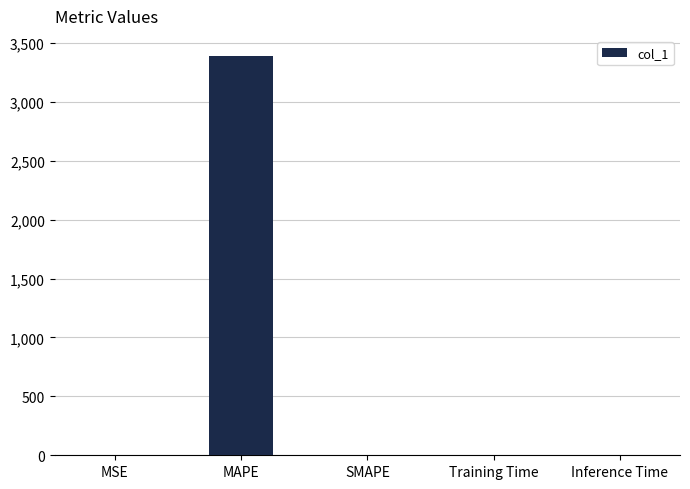

How many series are shown in this chart?

1